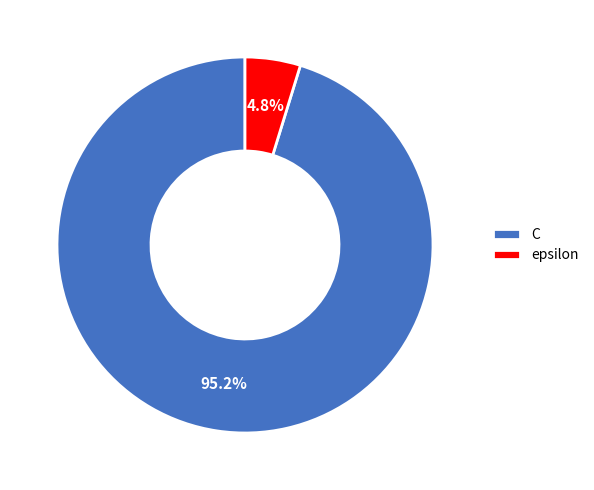

Which has a higher value, C or epsilon?

C